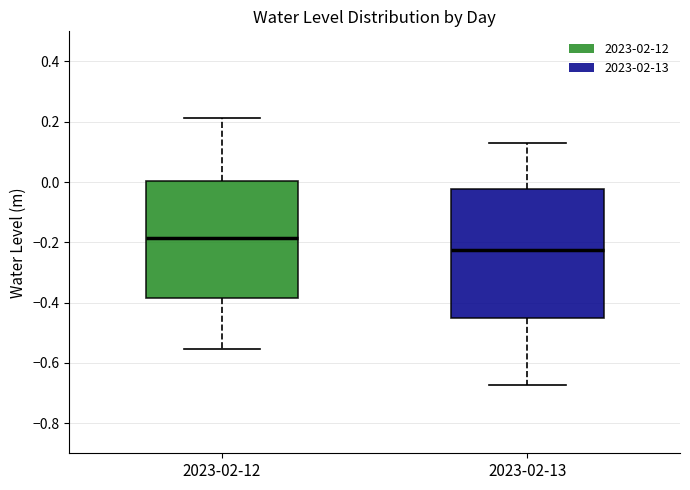

Reading left to right, transcribe this box plot: for each box, give where its median line is, the range the box spans, and where its two whiskers end, as read against the y-axis. The values are not printed on the chart, so give them approximately, as read against the axis.

2023-02-12: median -0.18, box -0.38 to 0.00, whiskers -0.56 to 0.22
2023-02-13: median -0.22, box -0.46 to -0.02, whiskers -0.68 to 0.14